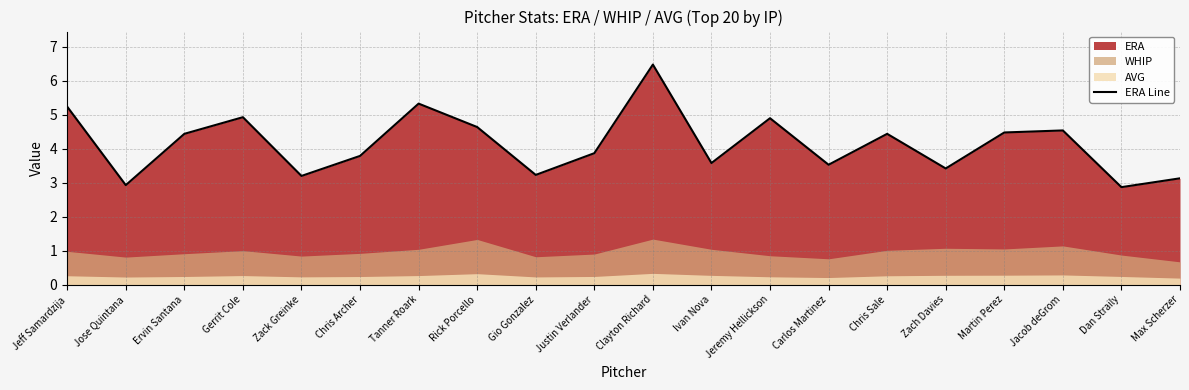

Where does the data first go above 4?

Jeff Samardzija